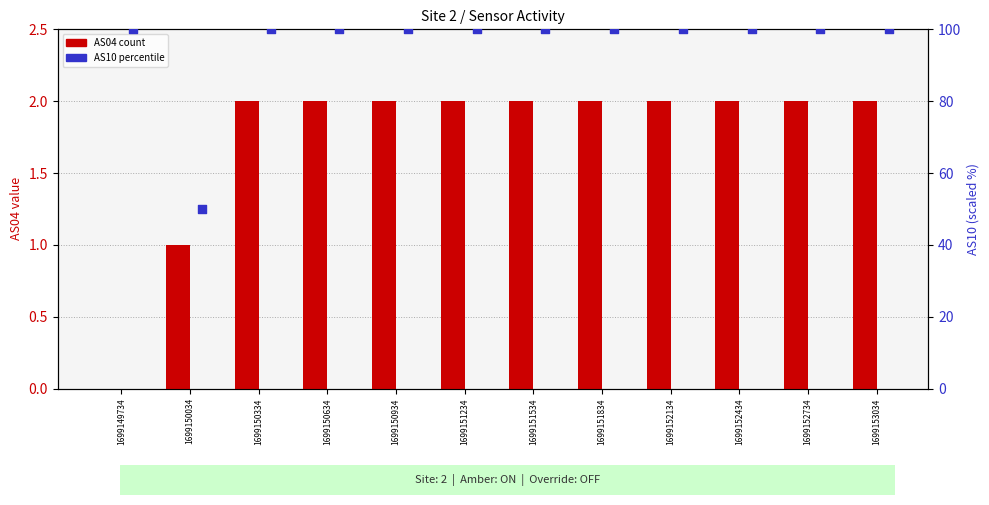

At how many categories does at least one series exceed 84?

11